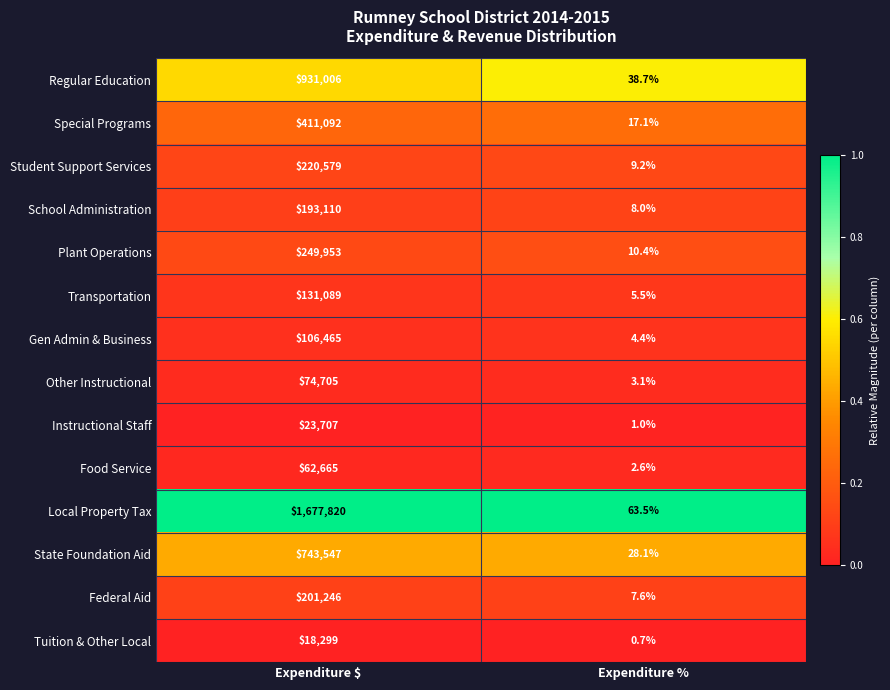

Reading left to right, extract all data points from this chart.

Regular Education: 931006.0	38.7
Special Programs: 411092.0	17.1
Student Support Services: 220579.0	9.2
School Administration: 193110.0	8.0
Plant Operations: 249953.0	10.4
Transportation: 131089.0	5.5
Gen Admin & Business: 106465.0	4.4
Other Instructional: 74705.0	3.1
Instructional Staff: 23707.0	1.0
Food Service: 62665.0	2.6
Local Property Tax: 1677820.0	63.5
State Foundation Aid: 743547.0	28.1
Federal Aid: 201246.0	7.6
Tuition & Other Local: 18299.0	0.7